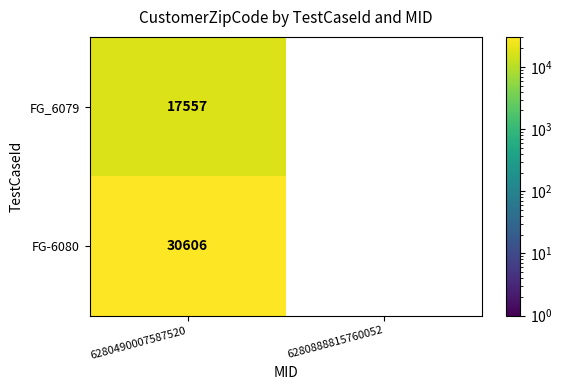

Count the number of data series in this chart.

2